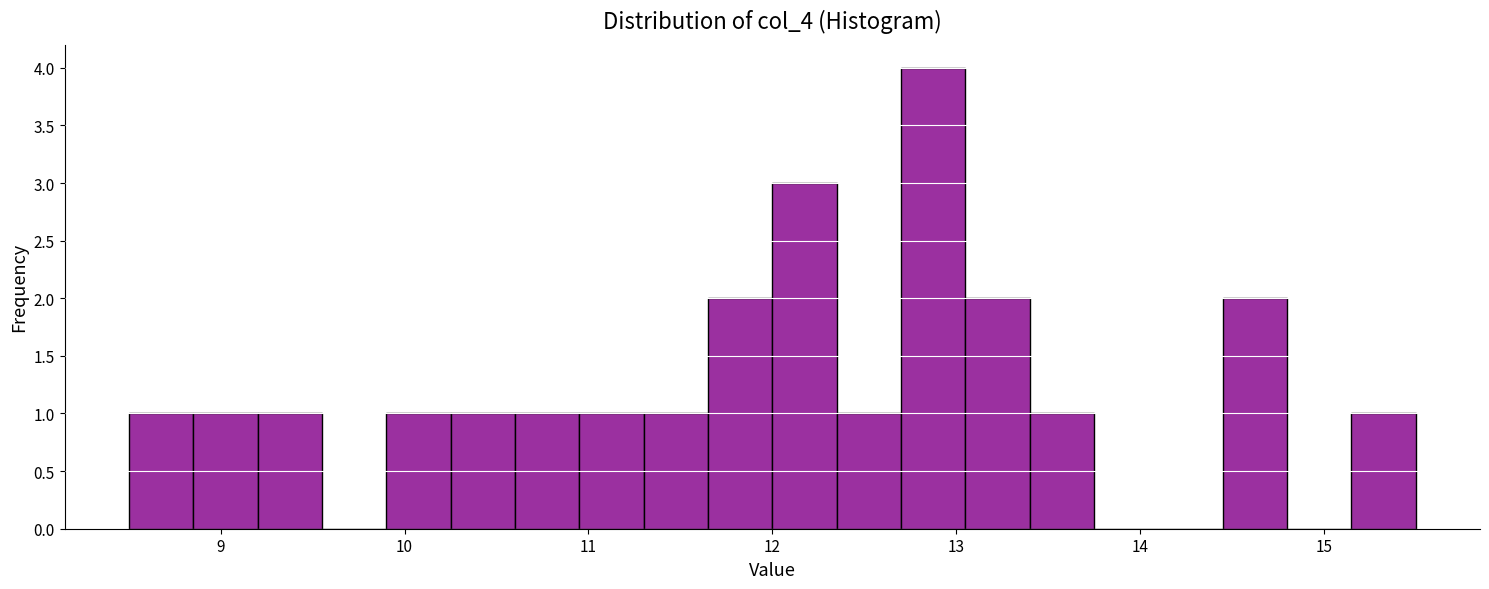

Around what value on the x-axis is the tallest bar? Give the approximate position of its centre, as read against the axis.

12.9